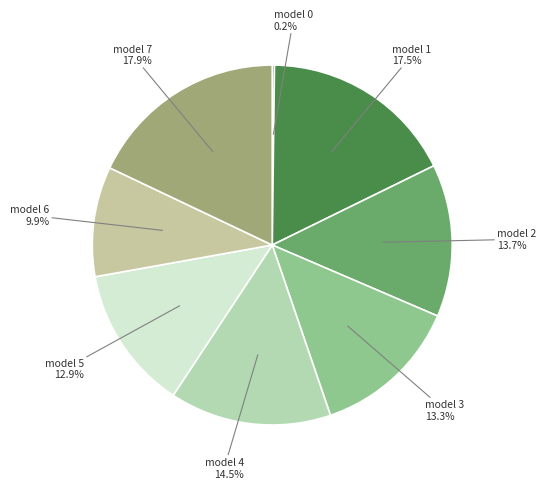

How much of the chart is everything except model 4?

85.5%